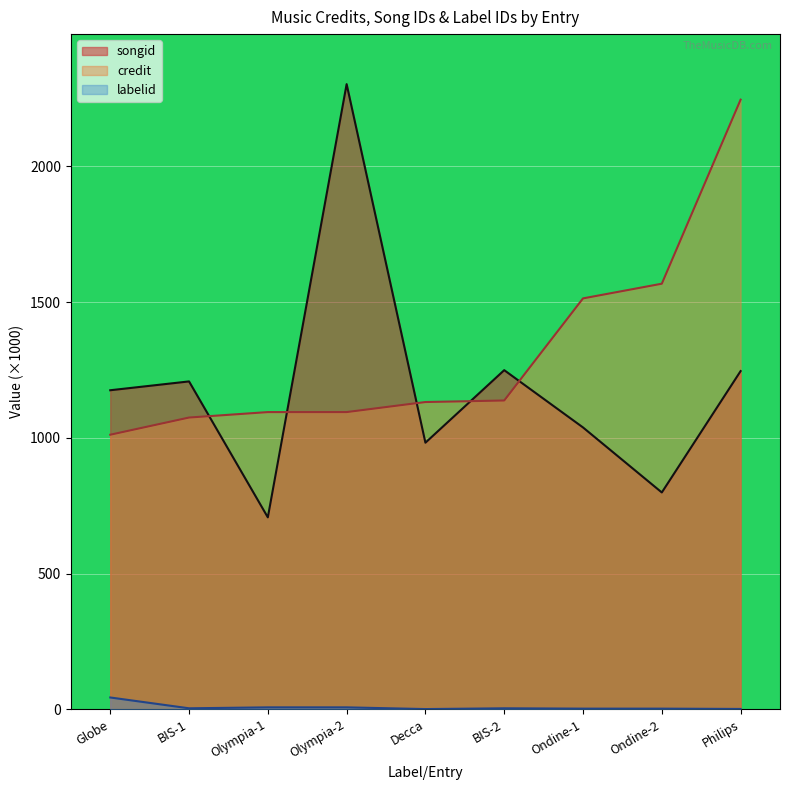

True or false: songid has more than 1 interior local peaks.

True